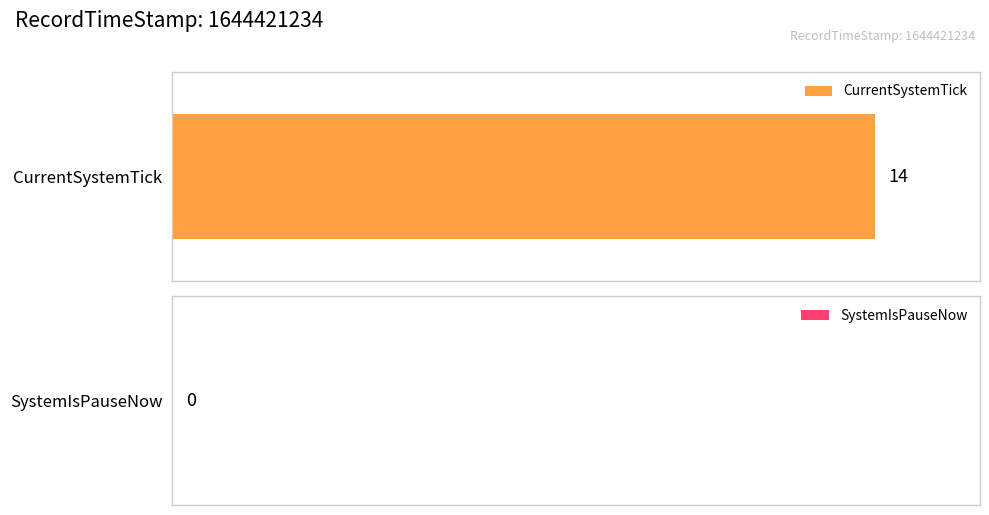

What is the greatest value displayed?

14.0